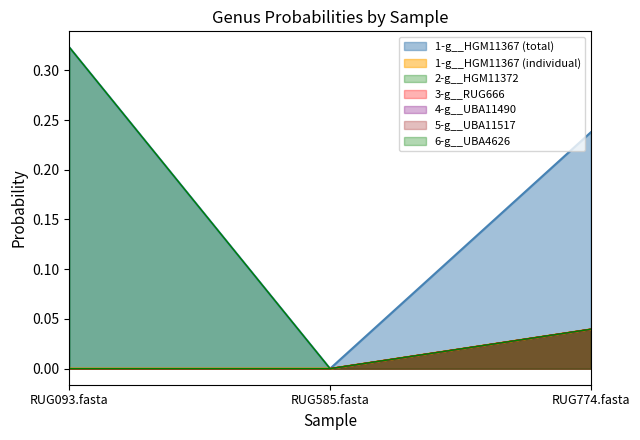

Which series has the widest spread of values?

2-g__HGM11372